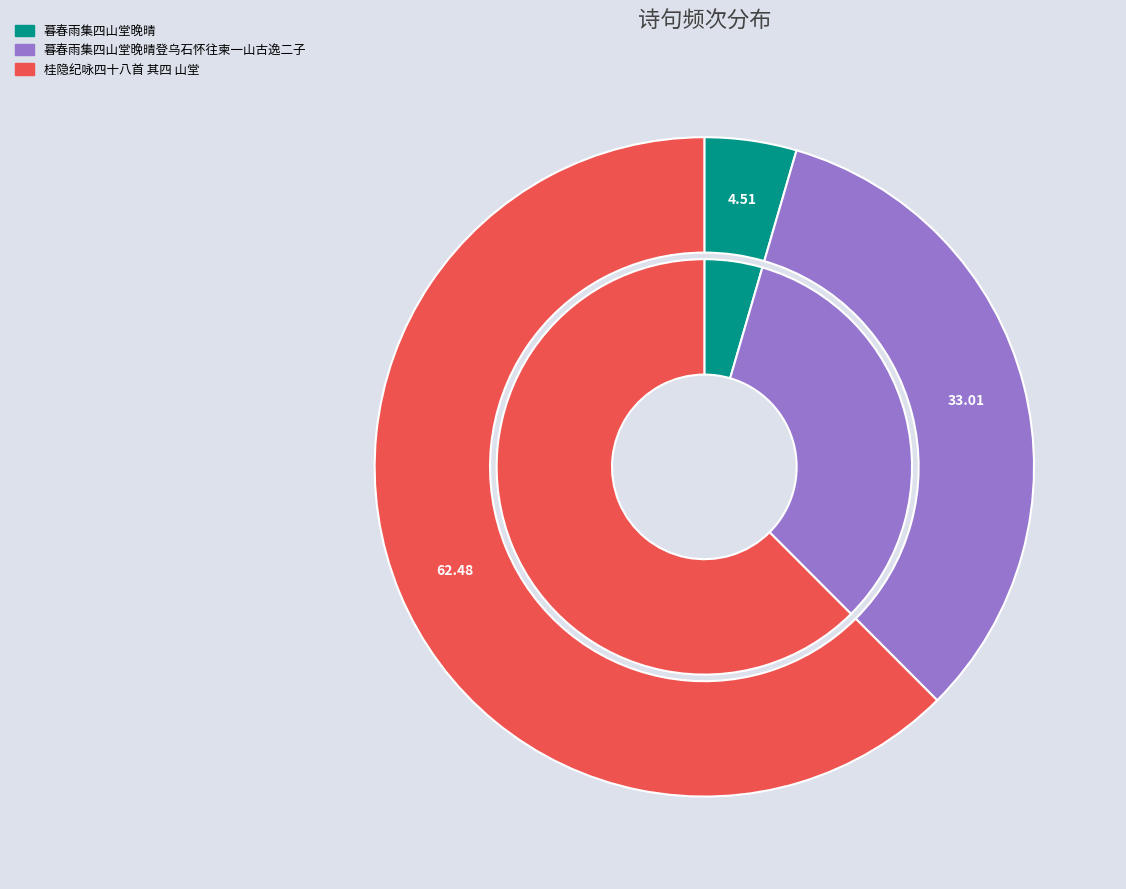

Which has a higher value, 暮春雨集四山堂晚晴登乌石怀往柬一山古逸二子 or 桂隐纪咏四十八首 其四 山堂?

桂隐纪咏四十八首 其四 山堂